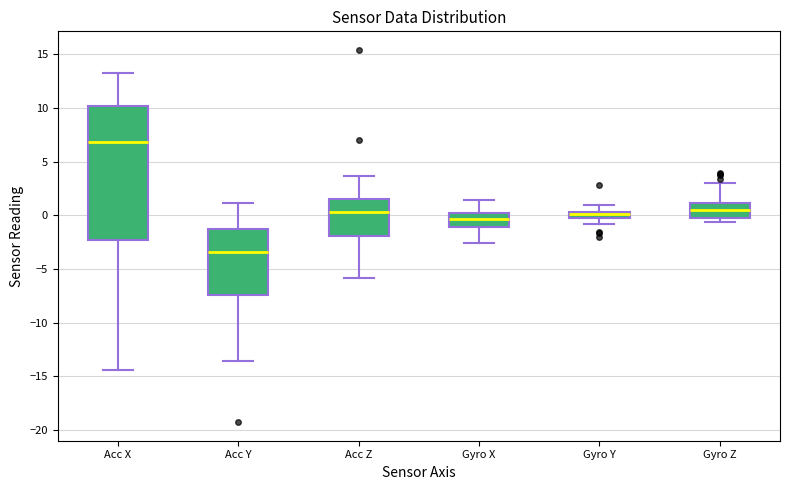

Where is the upper edge of the box for Gyro Z on the y-axis? The values are not printed on the chart, so give them approximately, as read against the axis.

1.0